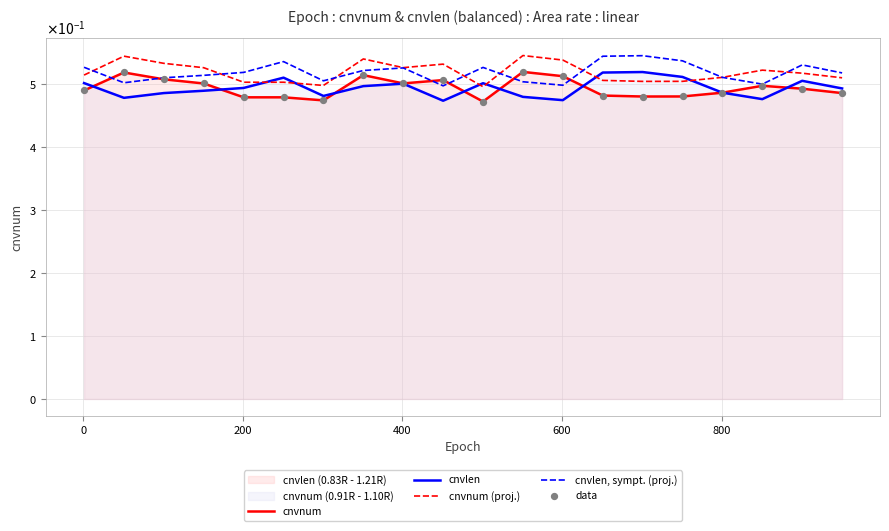

Which series has the largest total across all categories?

cnvnum (proj.)